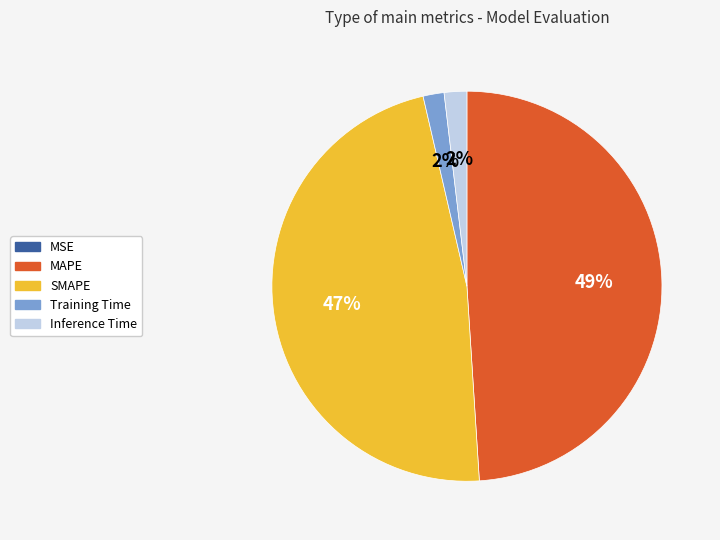

Between MAPE and SMAPE, which is larger?

MAPE